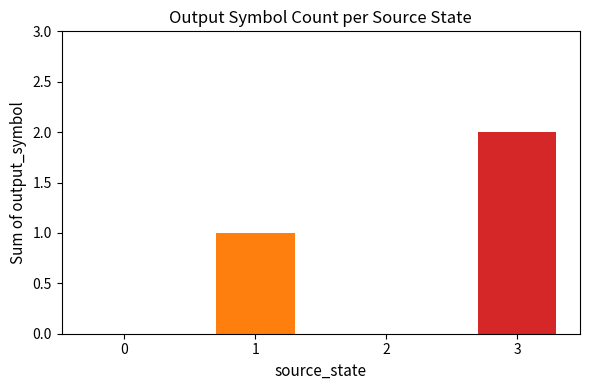

What is the ratio of the value at 3 to the value at 1?

2.0